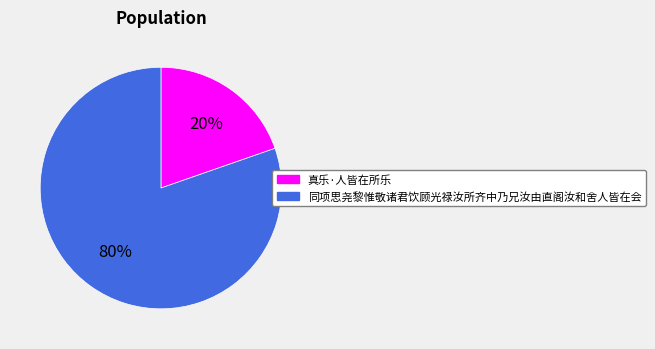

Combined, do 同项思尧黎惟敬诸君饮顾光禄汝所齐中乃兄汝由直阁汝和舍人皆在会 and 真乐·人皆在所乐 account for over 50%?

Yes